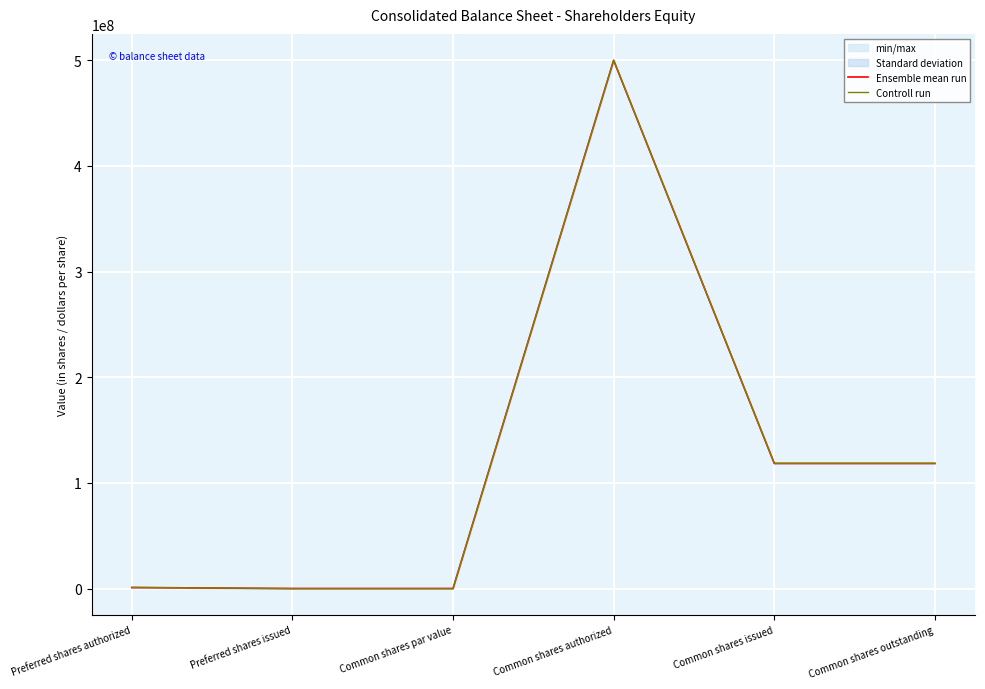

Between Preferred shares issued and Common shares issued, which series saw the biggest shift?

Controll run